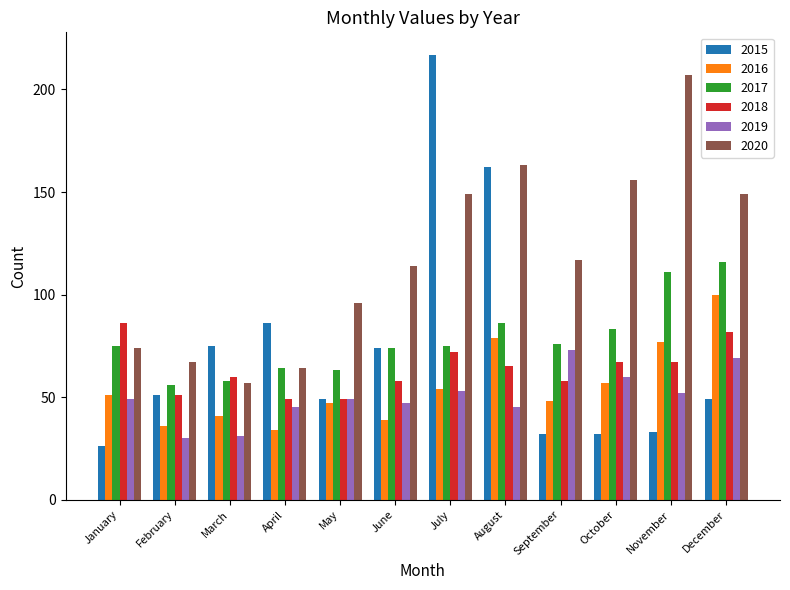

What is the value of the 2015 bar at the 12th from the left?

49